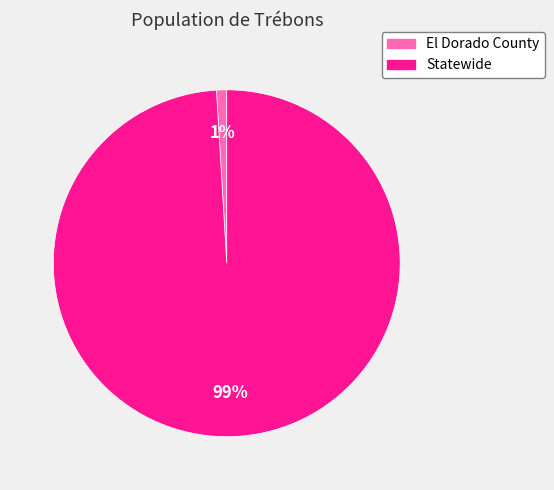

How many slices are in this pie chart?

2